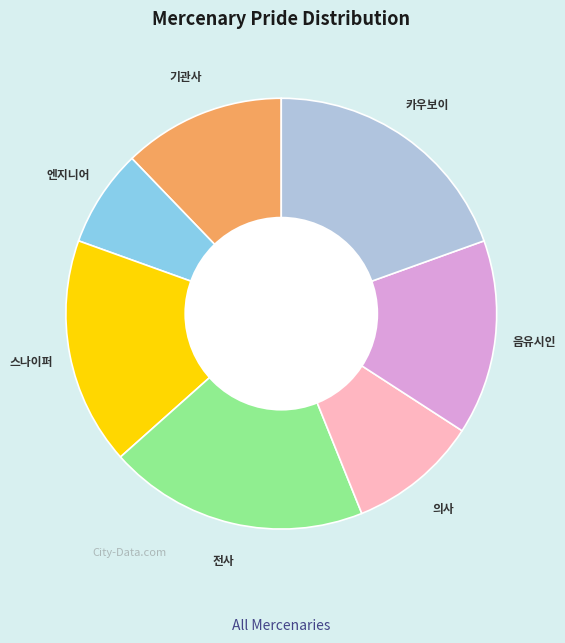

Do 엔지니어 and 스나이퍼 together represent more than half of the pie?

No